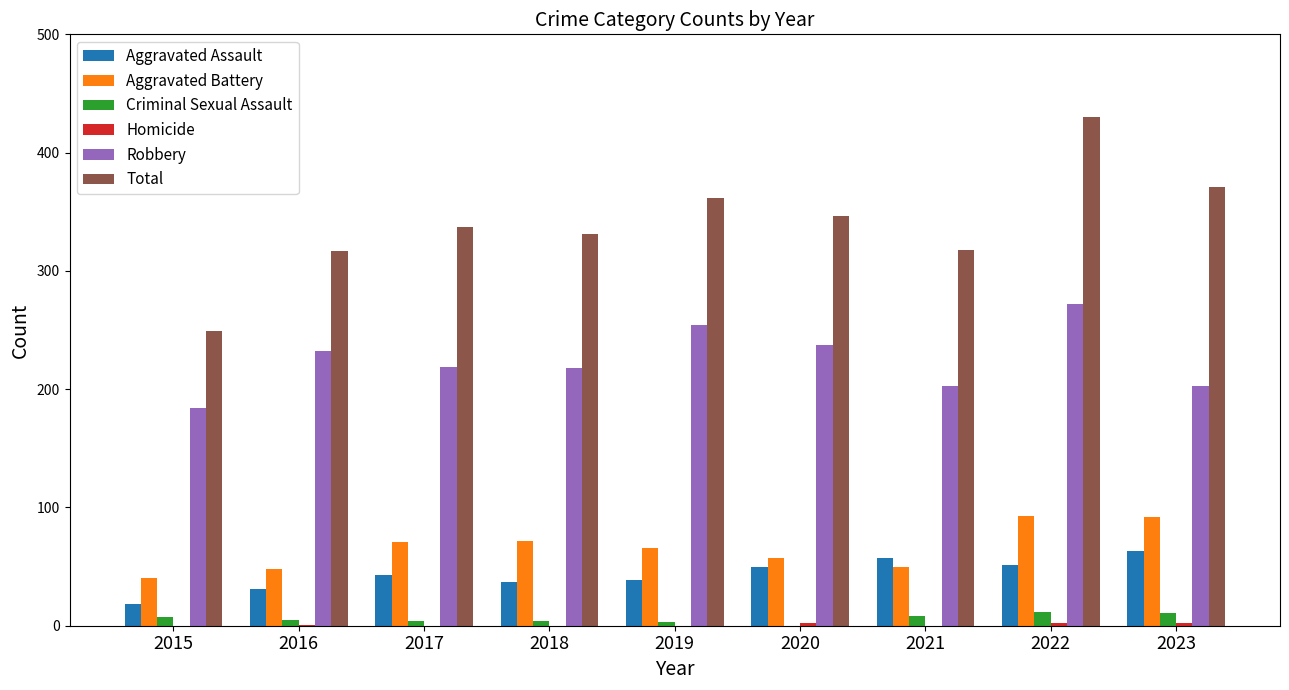

Is the value of Criminal Sexual Assault at 2016 greater than the value of Total at 2019?

No